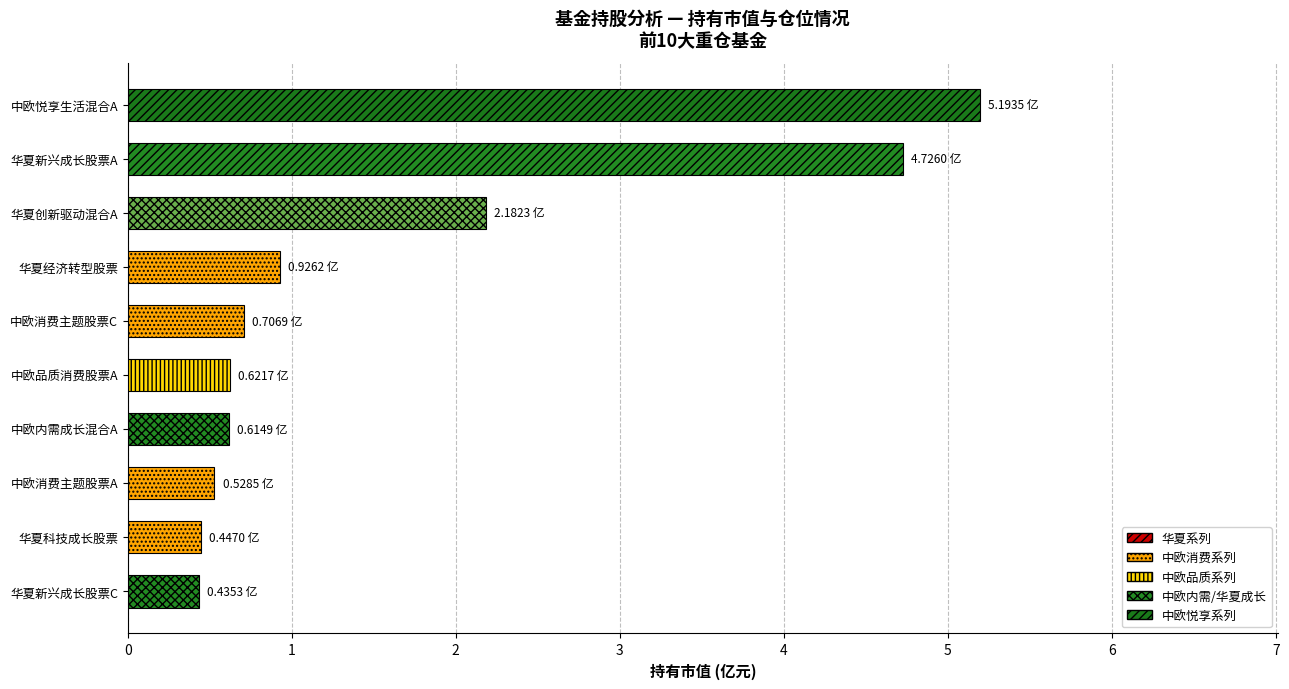

Which has a higher value, 中欧消费主题股票C or 华夏新兴成长股票A?

华夏新兴成长股票A